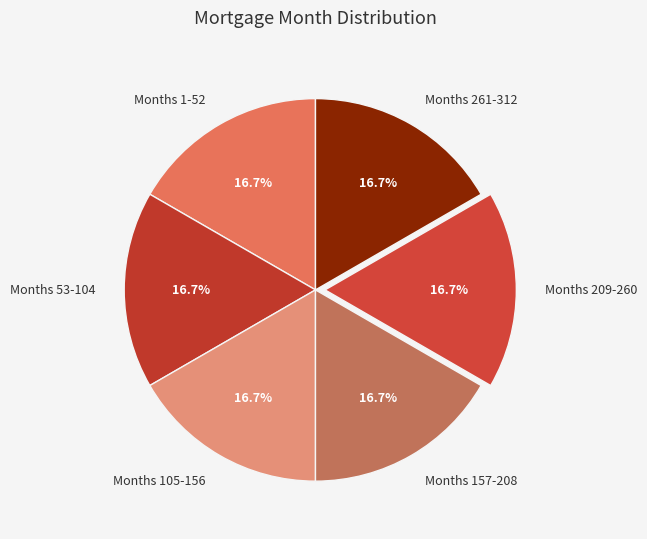

How many slices are in this pie chart?

6